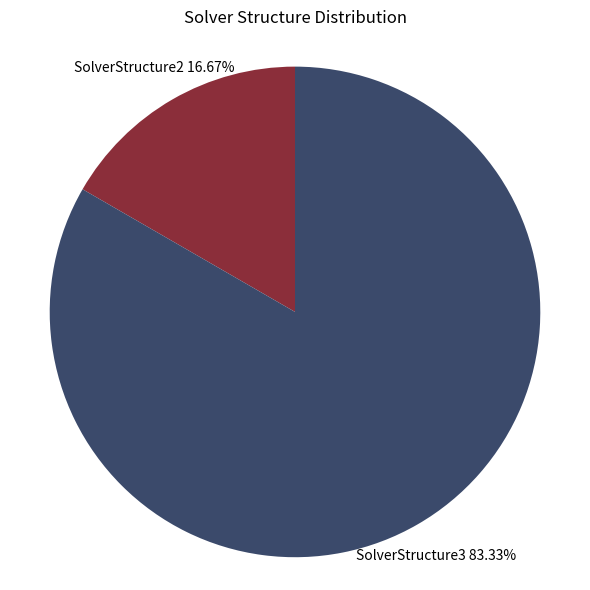

Is there any slice that represents more than half of the pie?

Yes